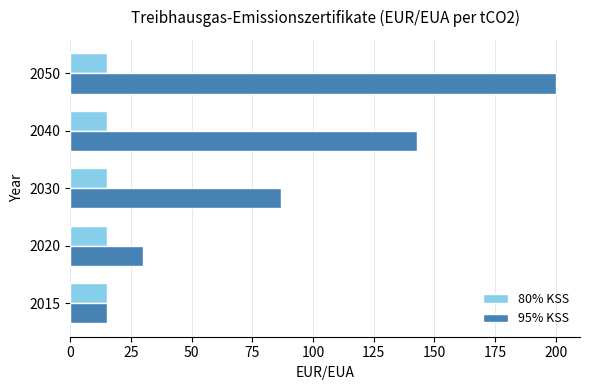

List the labels in order of 95% KSS value, largest first.

2050, 2040, 2030, 2020, 2015